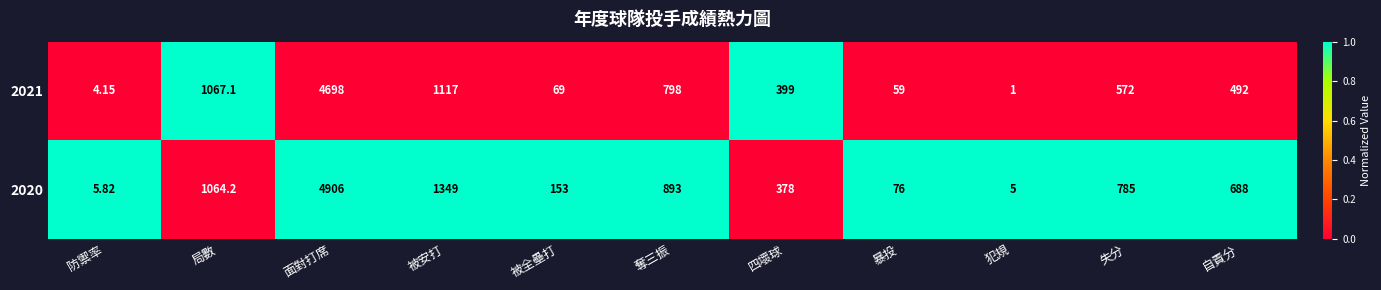

How many categories are shown in the chart?

11